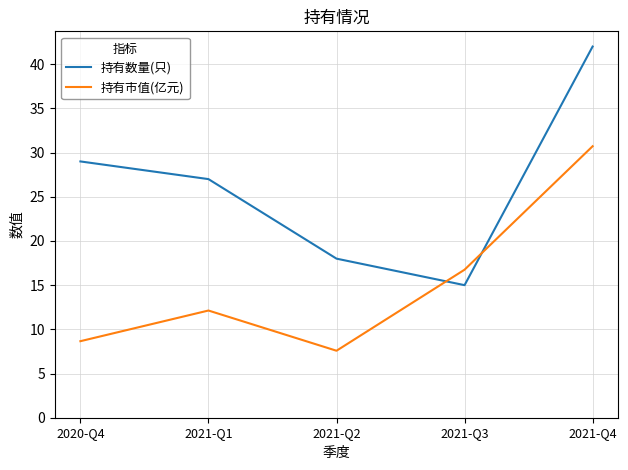

At which category does the chart reach its minimum across all series?

2021-Q2